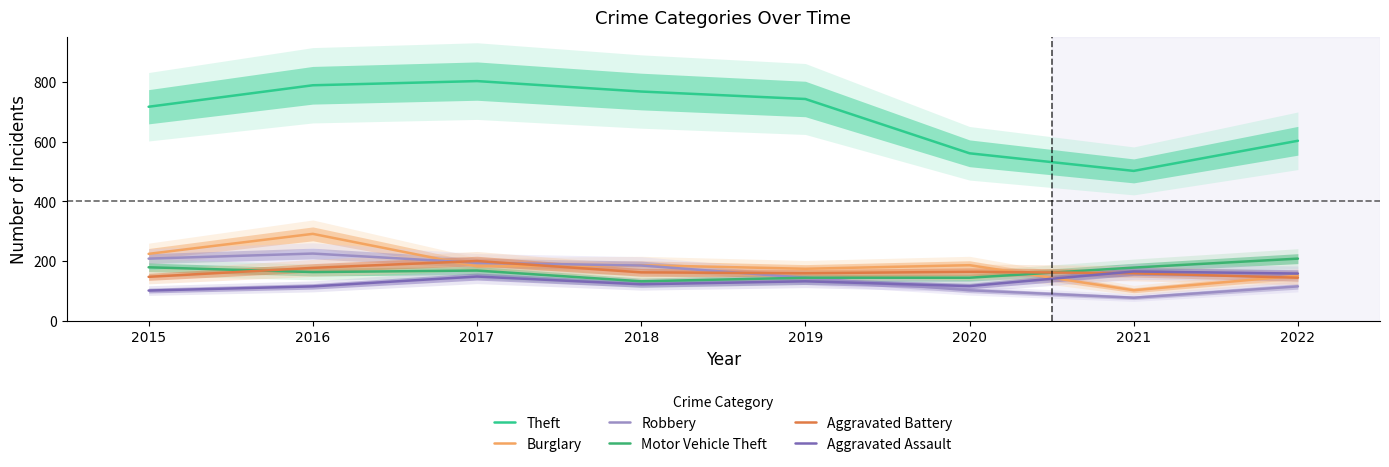

At how many categories does at least one series exceed 80?

8